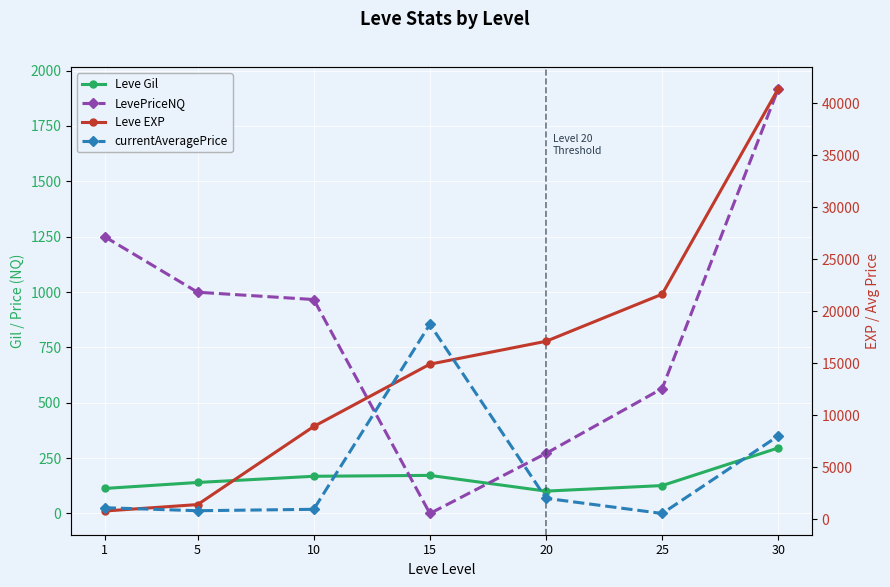

How many lines are shown in the chart?

4